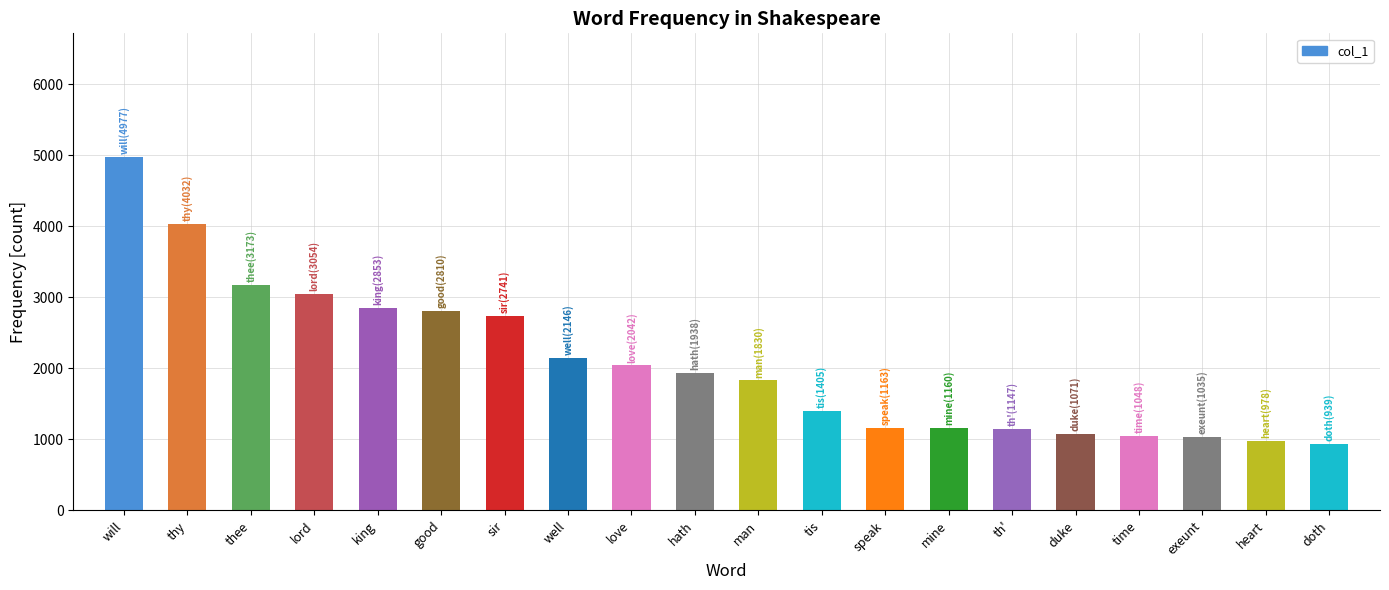

True or false: the data shows 3173 at thee.

True